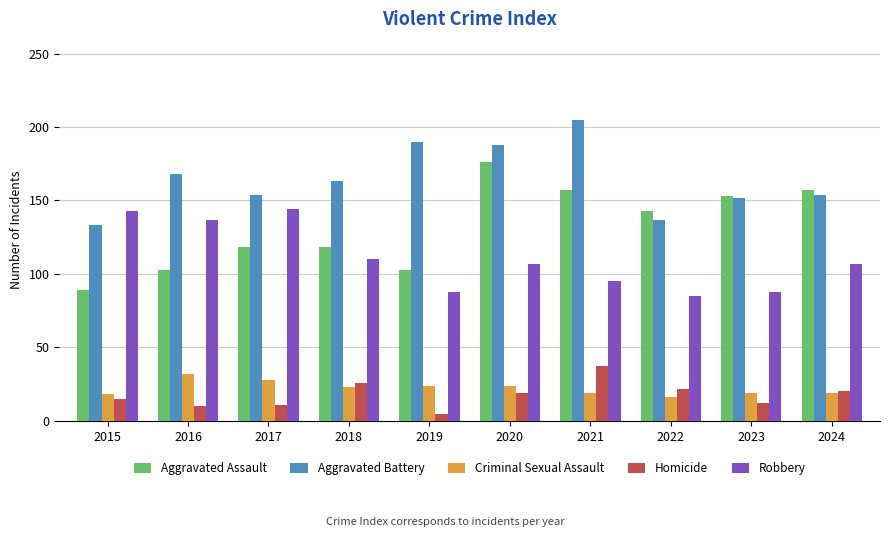

What is the total value across all series at 2020?

514